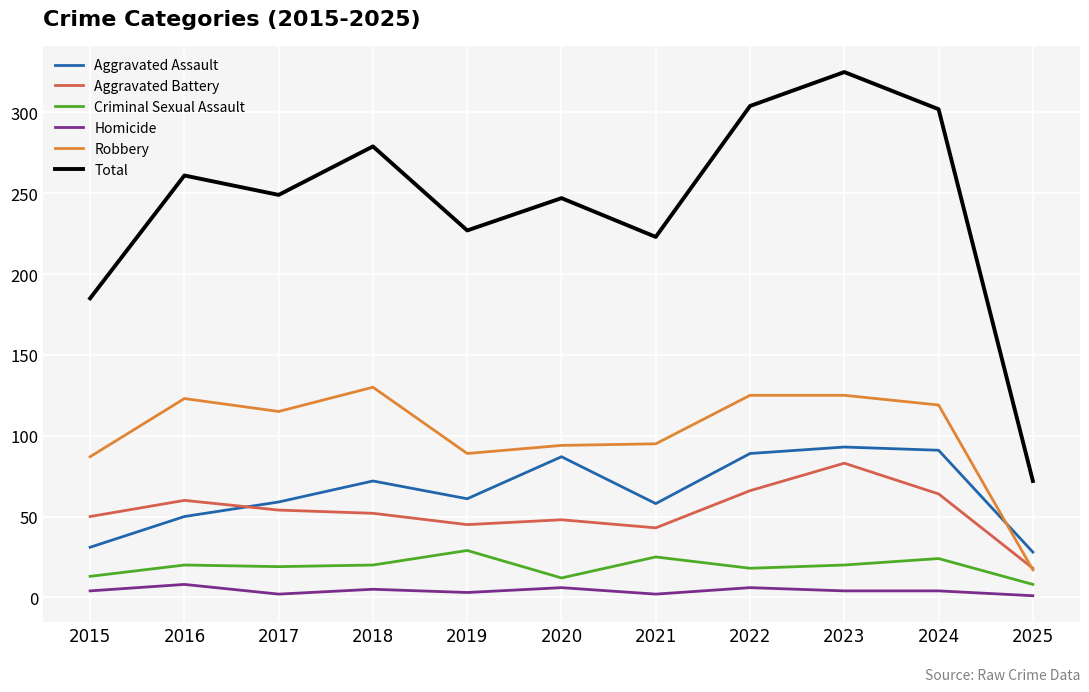

At which category does Total reach its first local valley?

2017